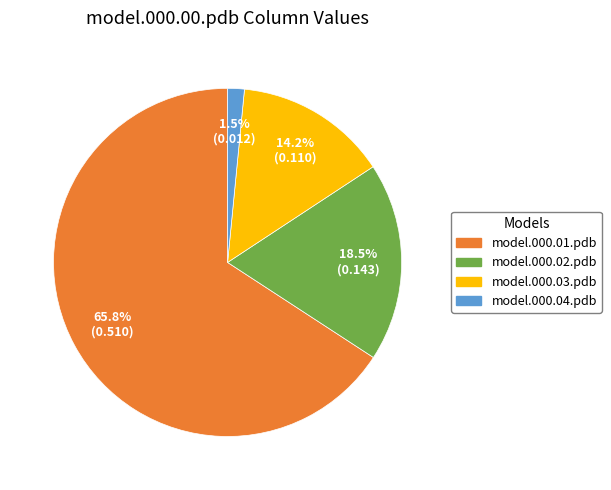

Is there any slice that represents more than half of the pie?

Yes